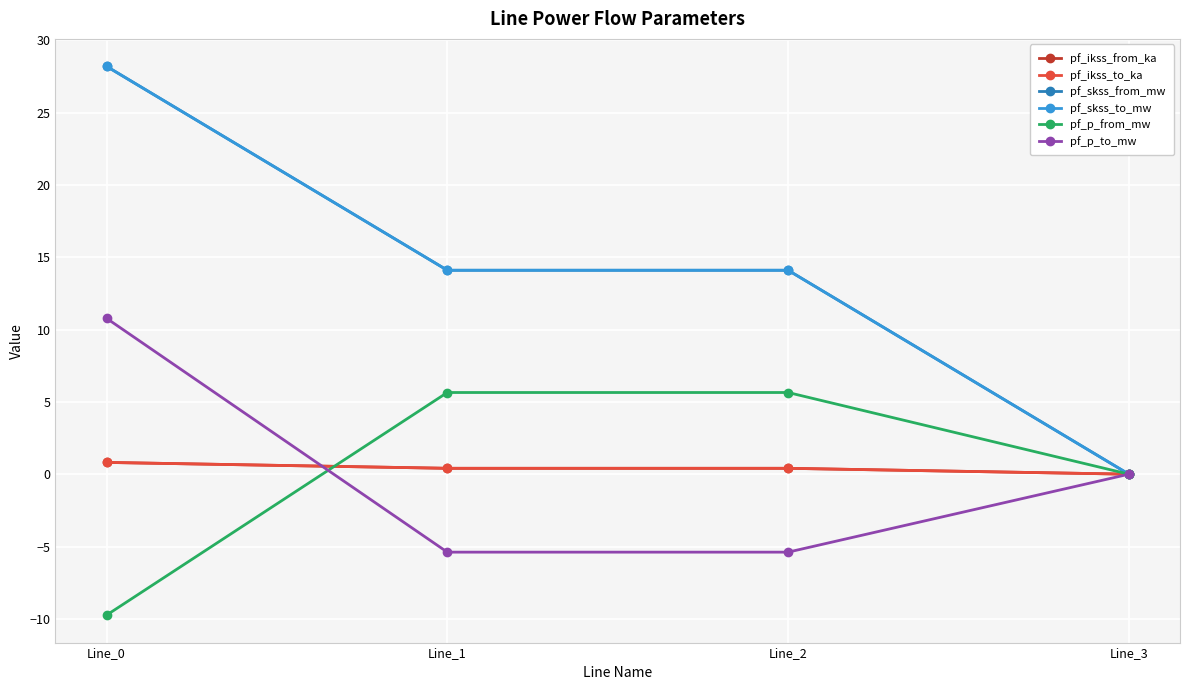

Which series has the largest range (max minus min)?

pf_skss_from_mw